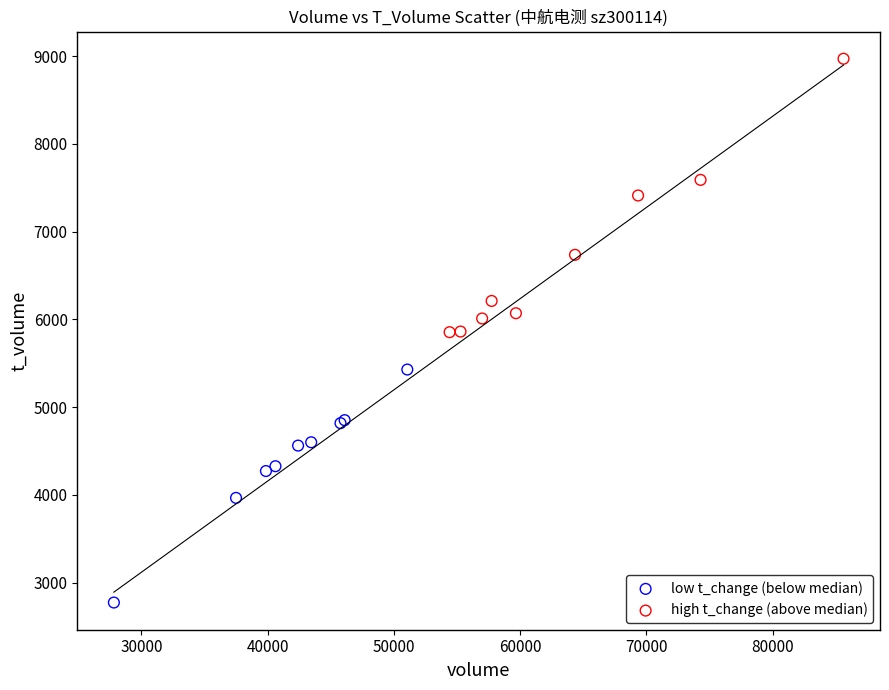

What are all the series names shown in the legend?

low t_change (below median), high t_change (above median)